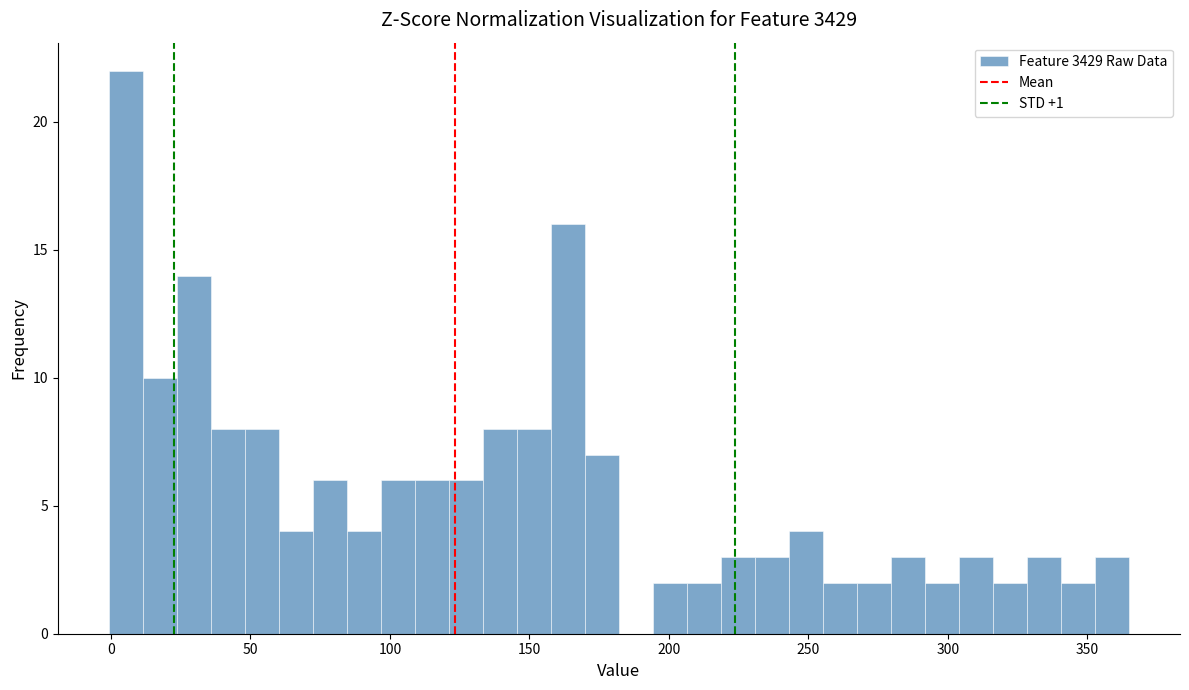

Read against the x-axis, roughly where is the centre of the tallest bar?

5